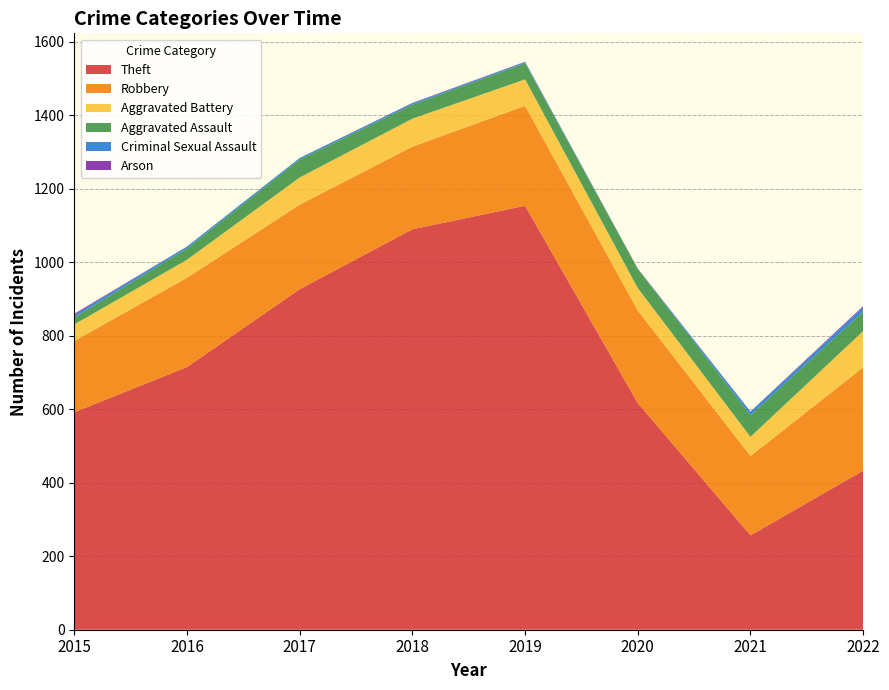

Reading left to right, what are all the values shown in this chart?

Theft: 2015=592	2016=715	2017=927	2018=1090	2019=1154	2020=617	2021=257	2022=433
Robbery: 2015=194	2016=243	2017=230	2018=225	2019=272	2020=252	2021=216	2022=281
Aggravated Battery: 2015=45	2016=49	2017=74	2018=76	2019=72	2020=61	2021=52	2022=99
Aggravated Assault: 2015=19	2016=31	2017=49	2018=38	2019=44	2020=52	2021=59	2022=53
Criminal Sexual Assault: 2015=7	2016=5	2017=4	2018=4	2019=3	2020=0	2021=9	2022=12
Arson: 2015=3	2016=0	2017=0	2018=1	2019=1	2020=1	2021=1	2022=3